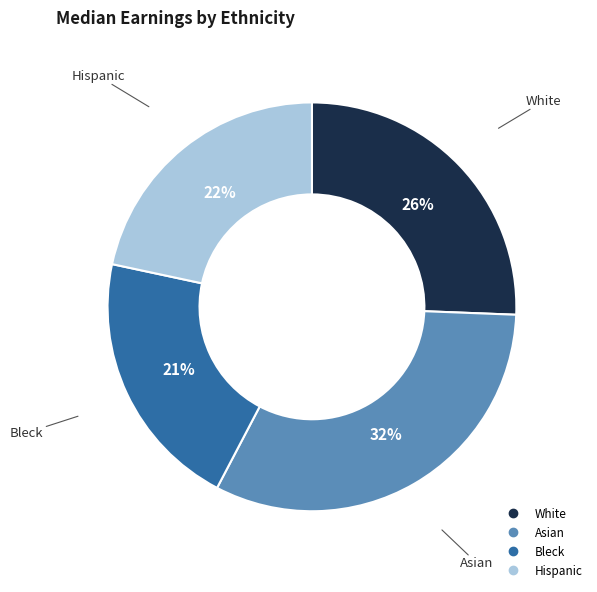

Is Bleck the majority of the pie?

No